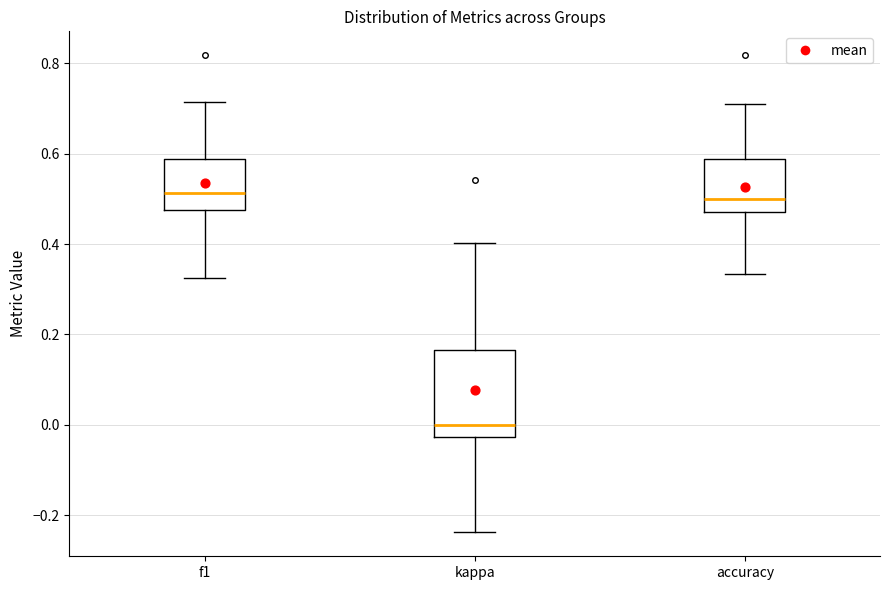

Which box is the tallest, from its lower edge to its upper edge?

kappa